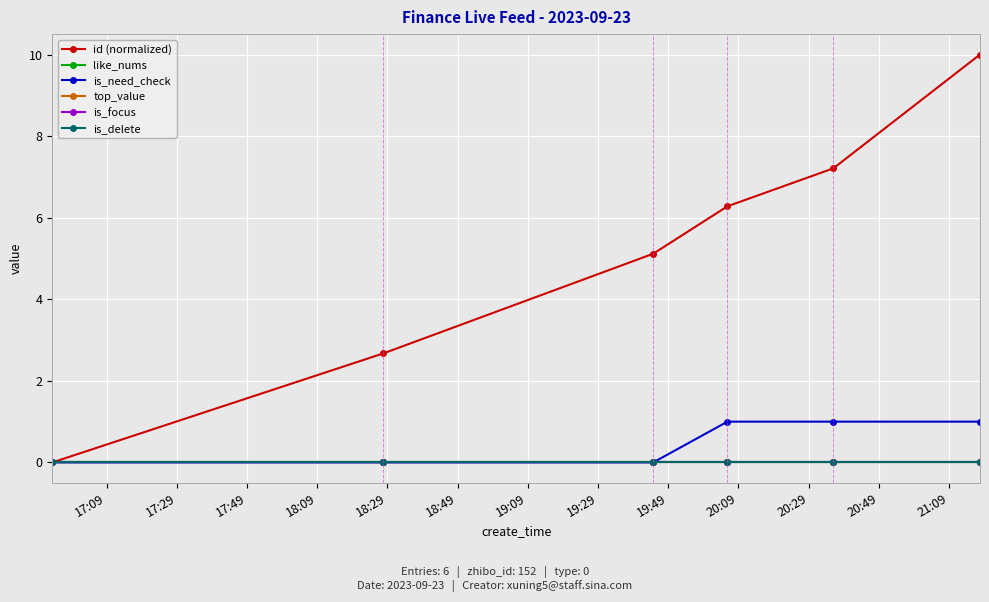

Does the chart have visible grid lines?

Yes